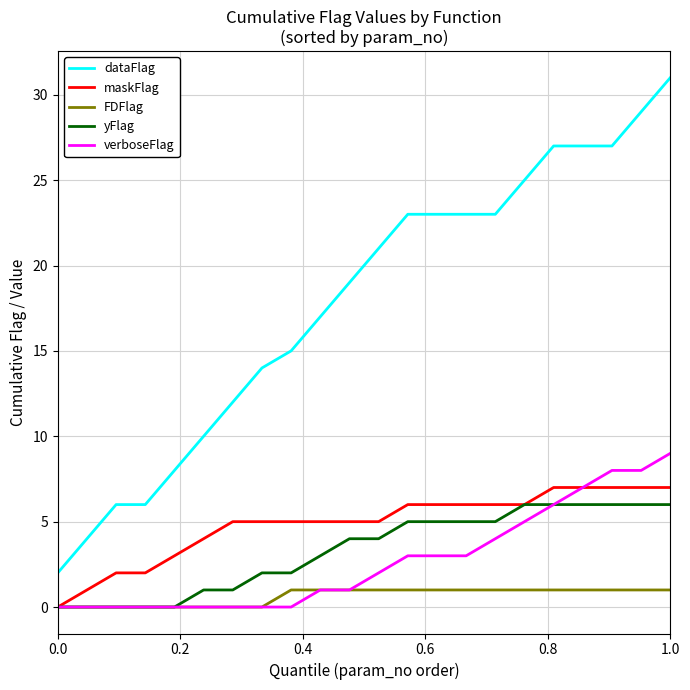

What is the maximum value for verboseFlag?

9